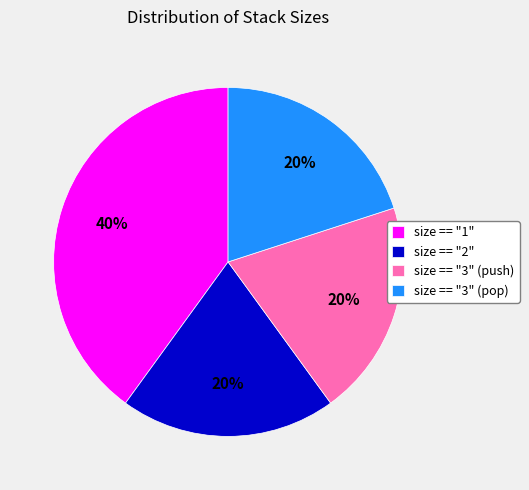

Which category has the biggest portion of the pie?

size == "1"